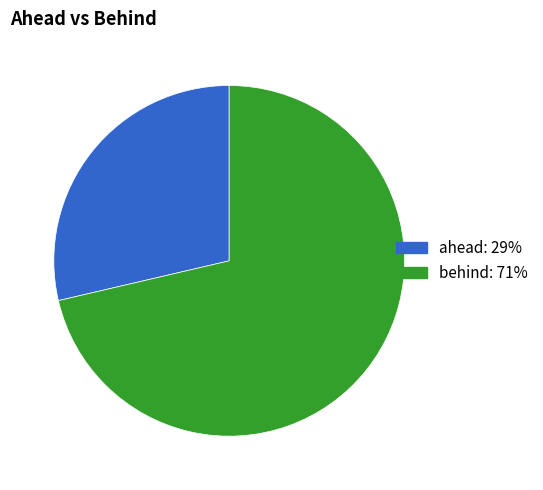

Combined, do ahead and behind account for over 50%?

Yes